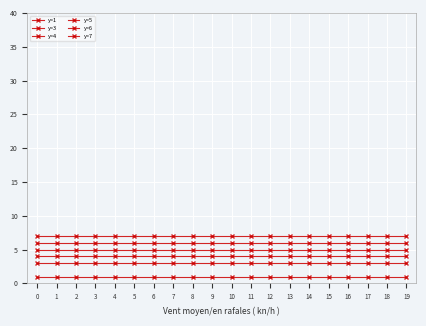

List the labels in order of y=6 value, smallest first.

0, 1, 2, 3, 4, 5, 6, 7, 8, 9, 10, 11, 12, 13, 14, 15, 16, 17, 18, 19